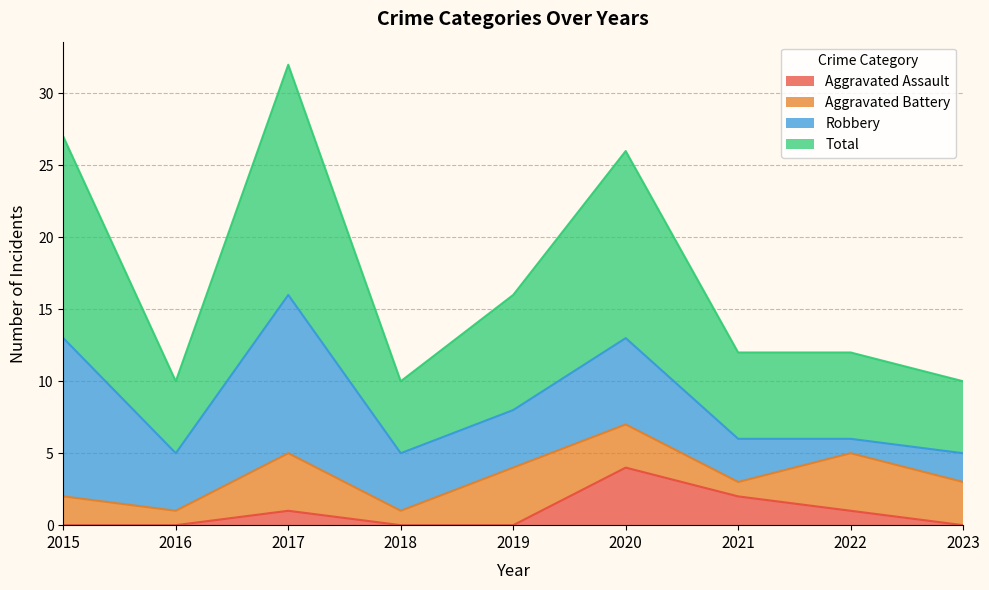

What is the average value of the Total series?

17